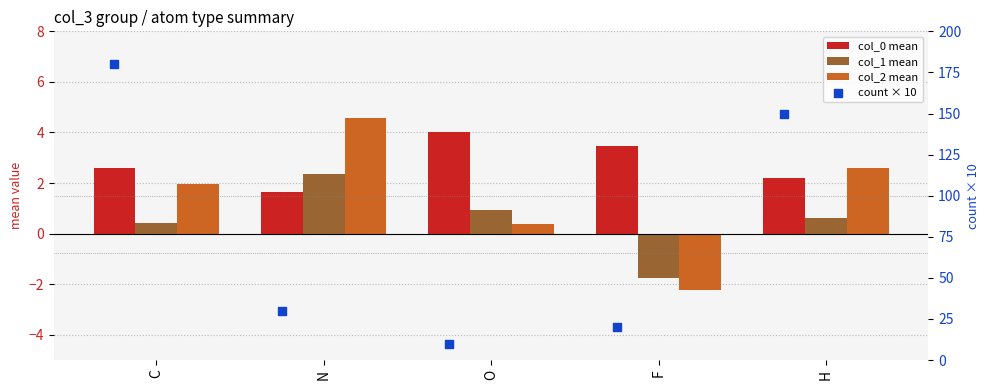

Which series contains the lowest Y value?

col_2 mean